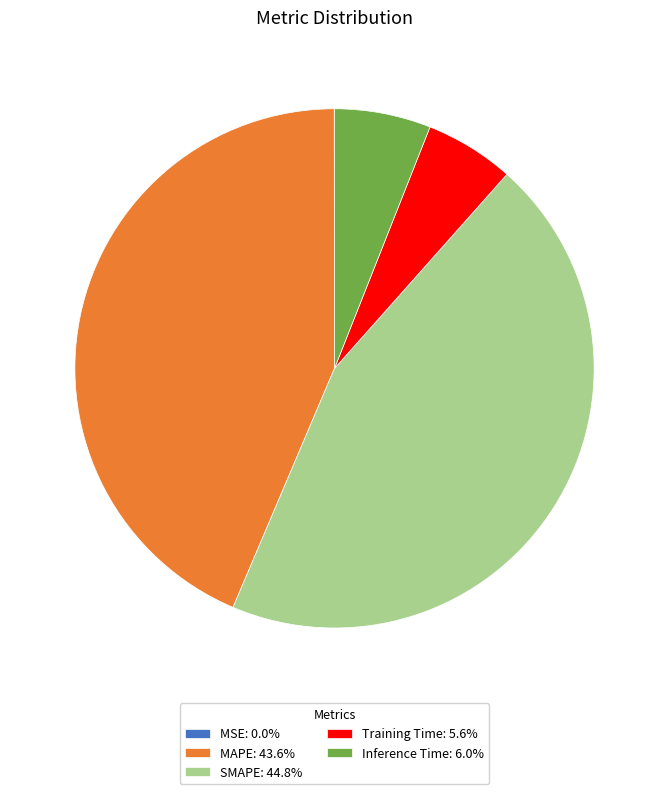

Is the sum of MAPE: 43.6% and SMAPE: 44.8% greater than half?

Yes